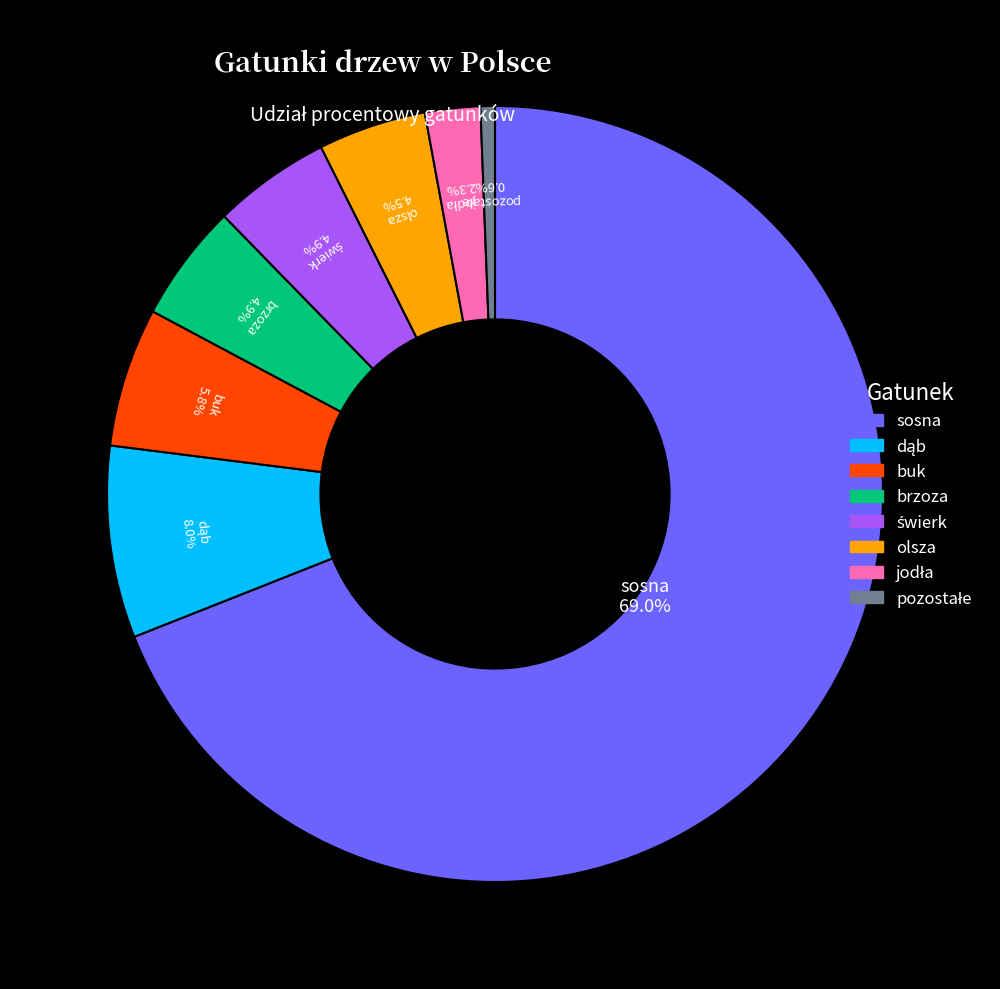

Which category accounts for the majority?

sosna